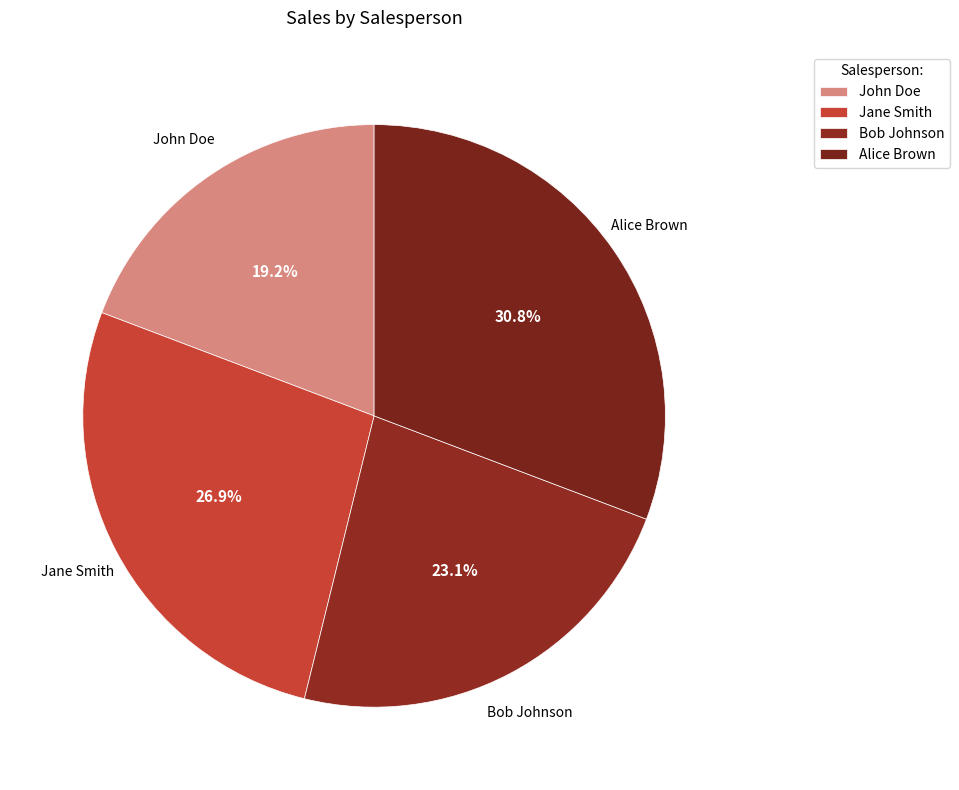

Is it true that John Doe is 19% of the pie?

True